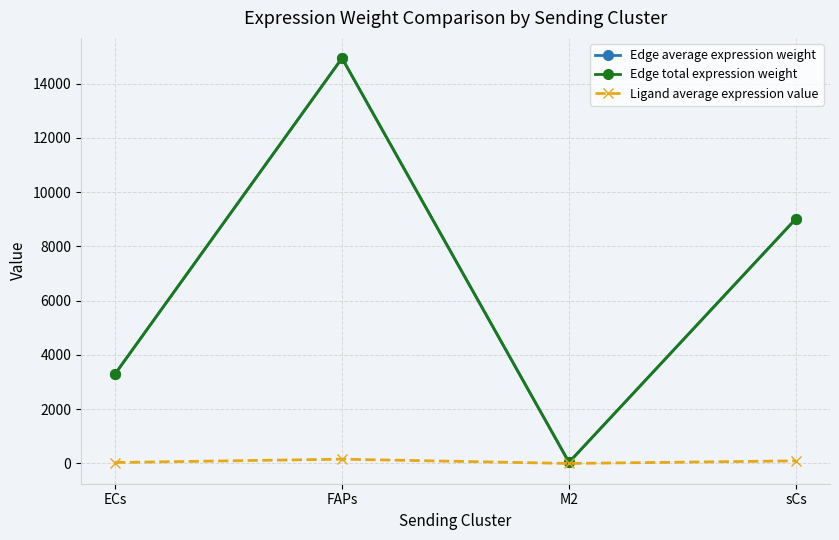

Is it true that Edge average expression weight equals 64.5 at M2?

False